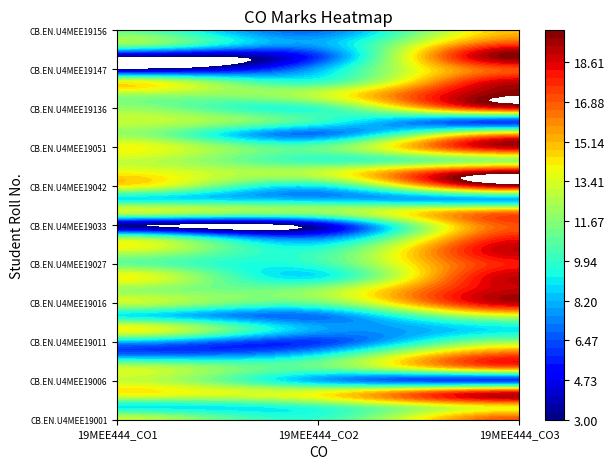

Is the value of CB.EN.U4MEE19044 at 19MEE444_CO3 greater than the value of CB.EN.U4MEE19027 at 19MEE444_CO1?

Yes